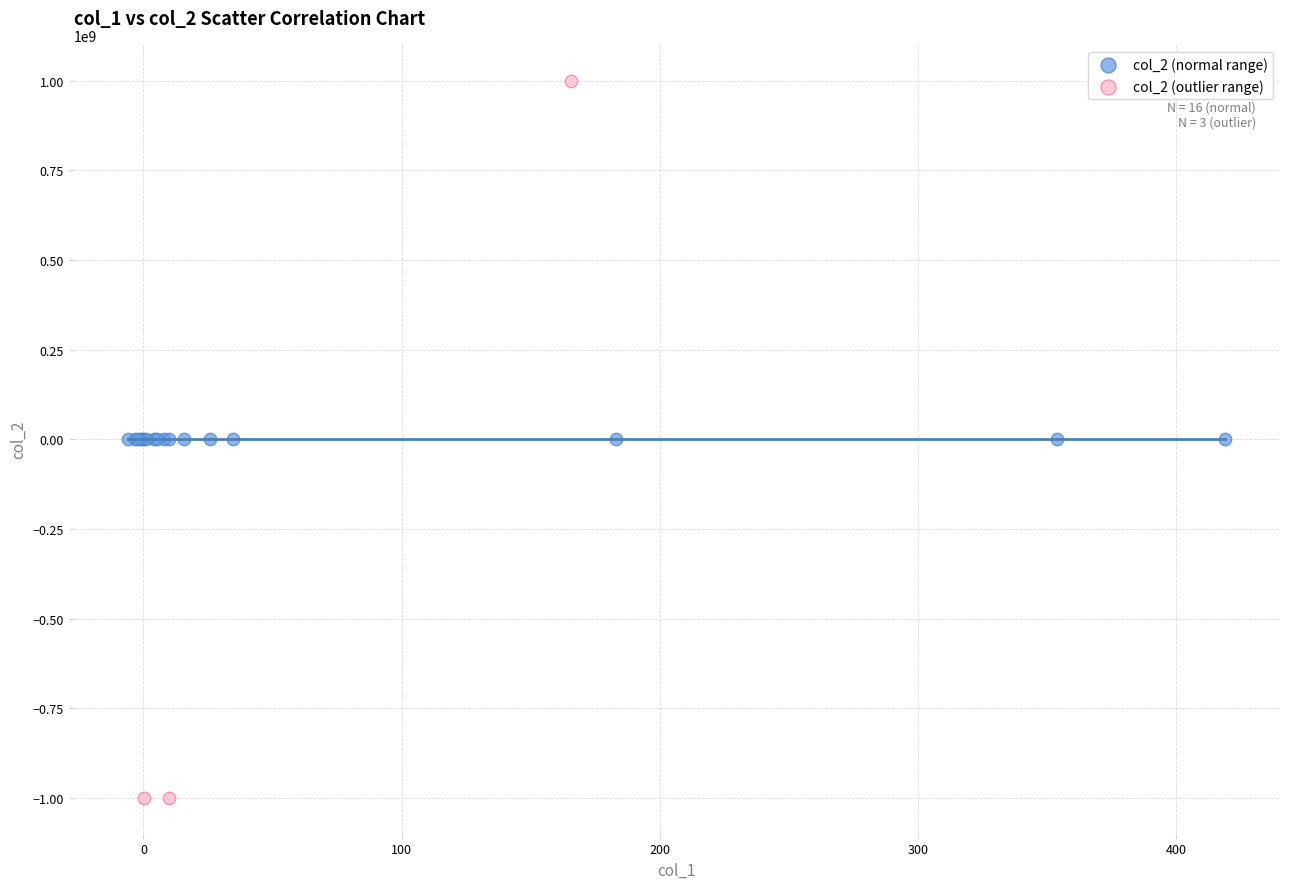

Which series contains the highest Y value?

col_2 (outlier range)